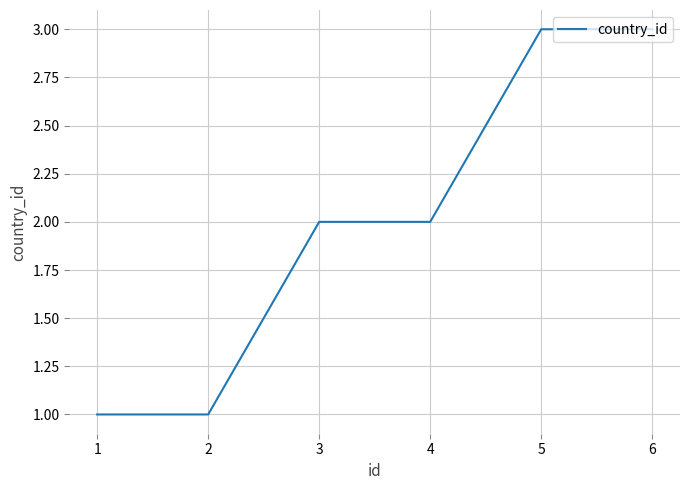

The chart shows a value of 3 at 3. True or false?

False